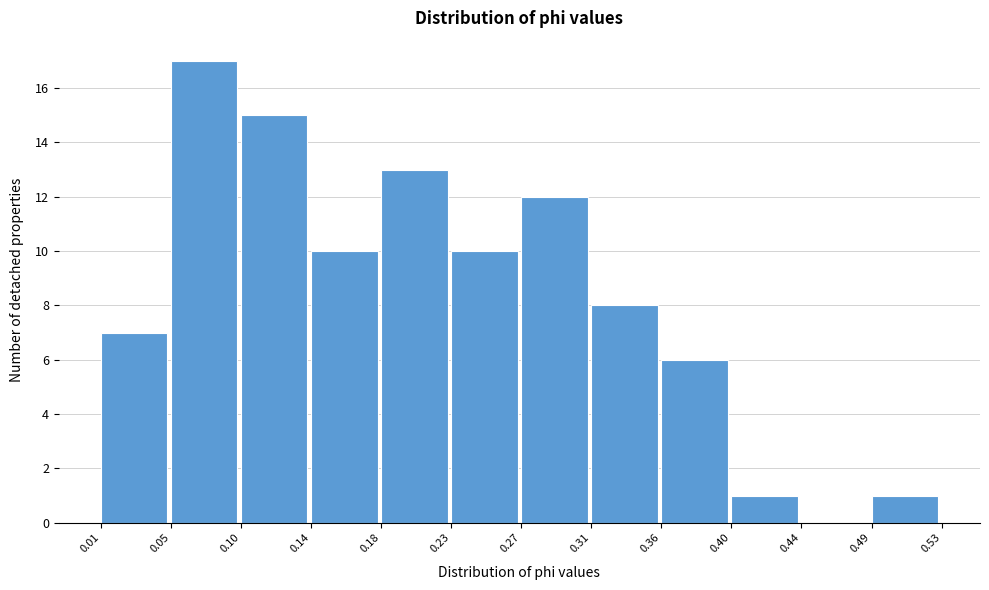

What is the height of the bar covering 0.05 to 0.10 on the x-axis? The values are not printed on the chart, so give them approximately, as read against the axis.

17